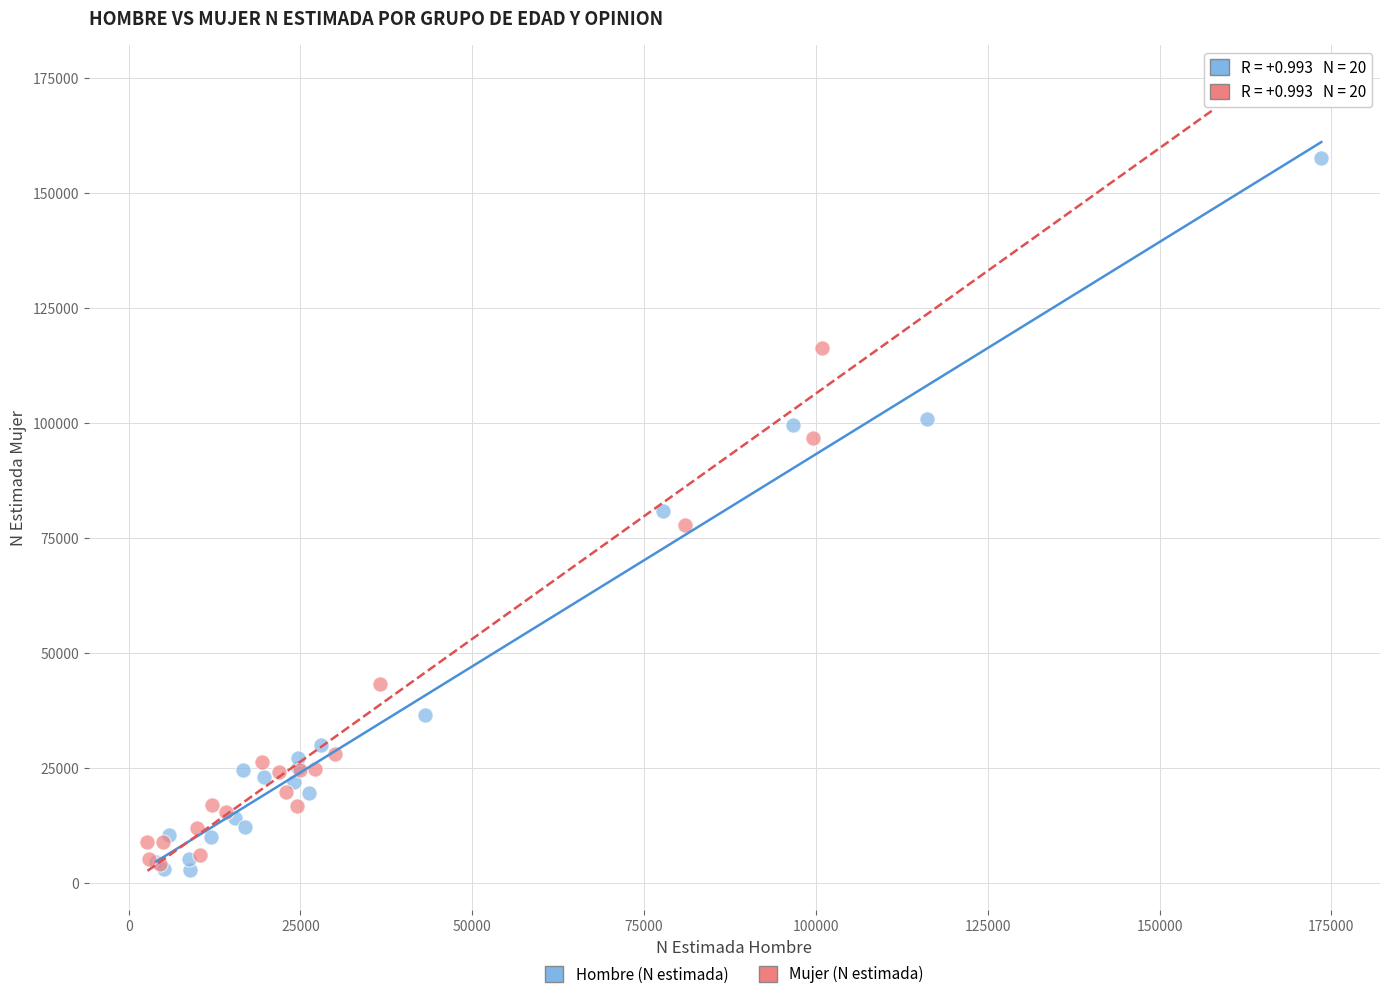

Which series reaches the maximum Y coordinate?

Mujer (N estimada)